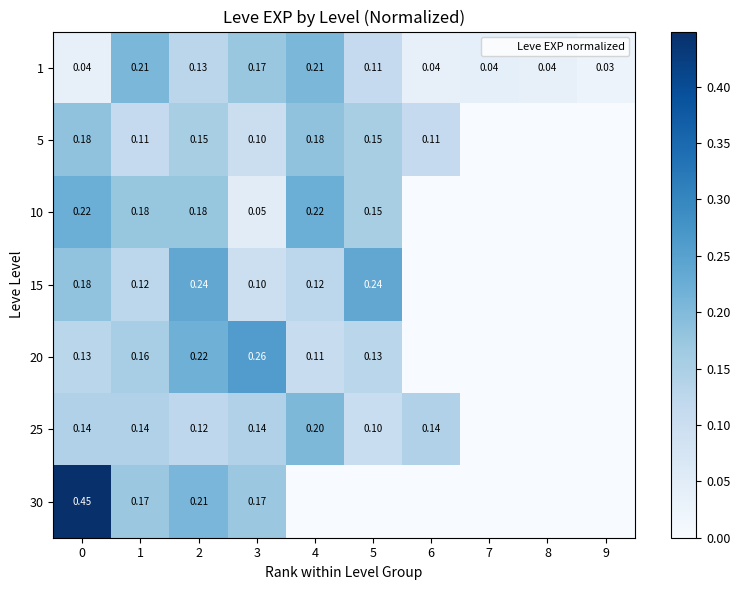

Is the value of 5 at 8 greater than the value of 20 at 9?

No